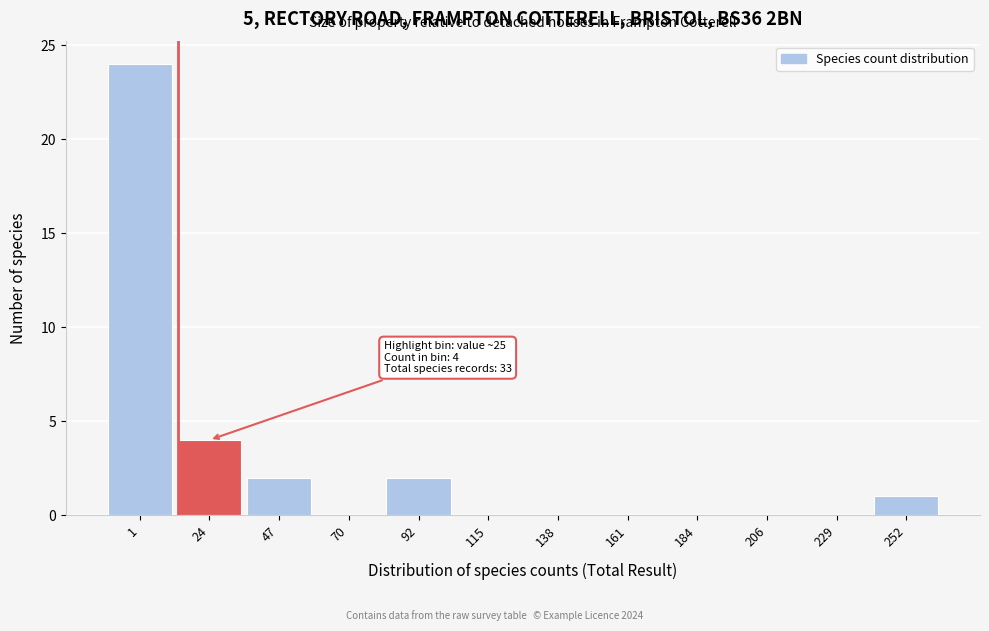

Reading left to right, transcribe all the data shown in this chart.

1=24	24=4	47=2	70=0	92=2	115=0	138=0	161=0	184=0	206=0	229=0	252=1